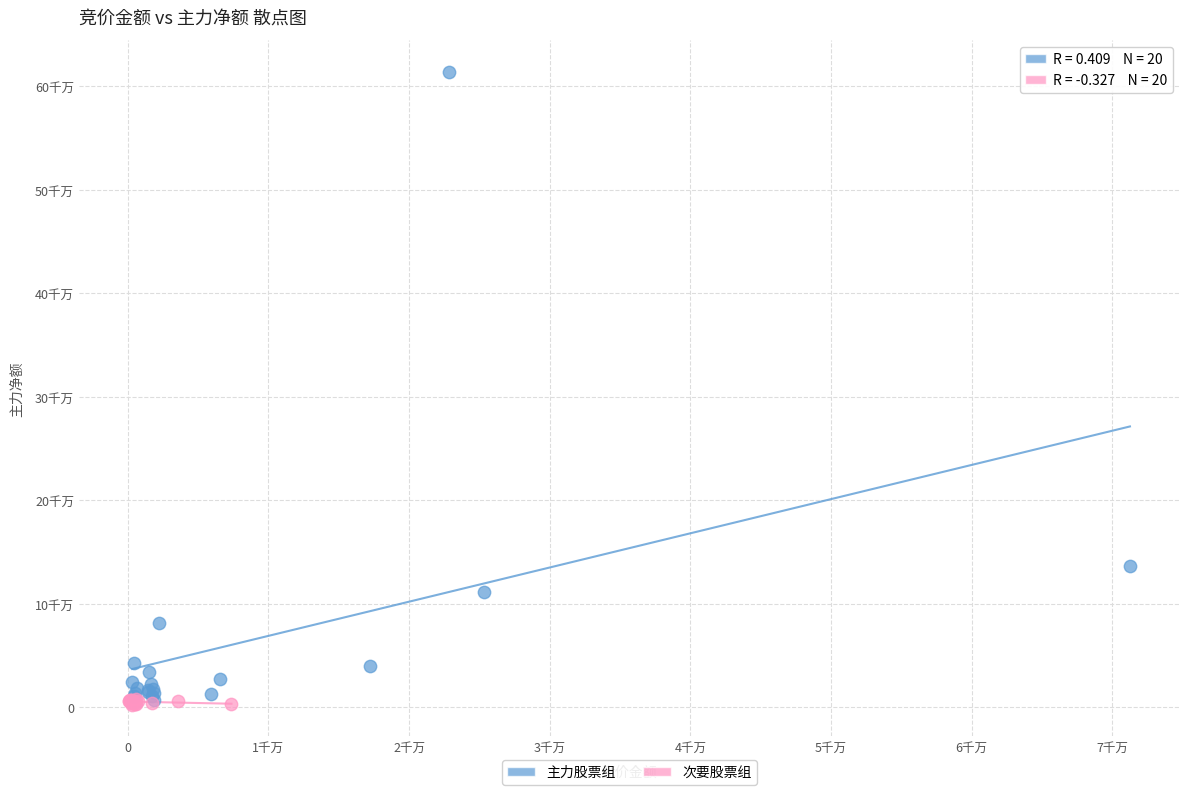

What are all the series names shown in the legend?

主力股票组, 次要股票组